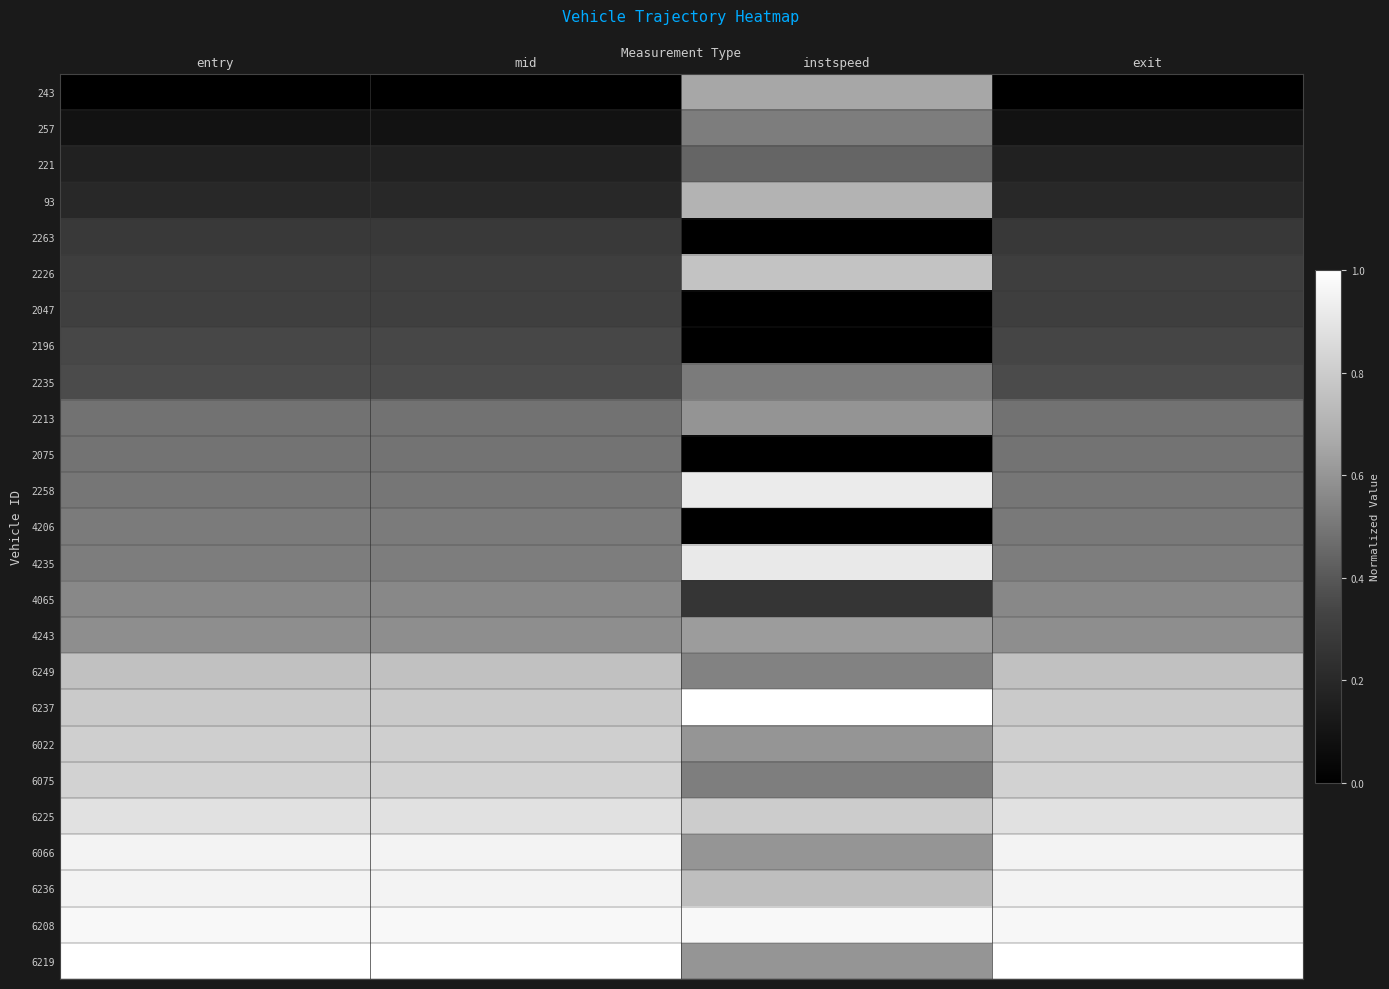

List the series in order of their peak value, highest first.

6237, 6219, 6208, 6236, 6066, 2258, 4235, 6225, 6075, 6022, 2226, 6249, 93, 243, 4243, 2213, 4065, 257, 2235, 4206, 2075, 221, 2196, 2047, 2263